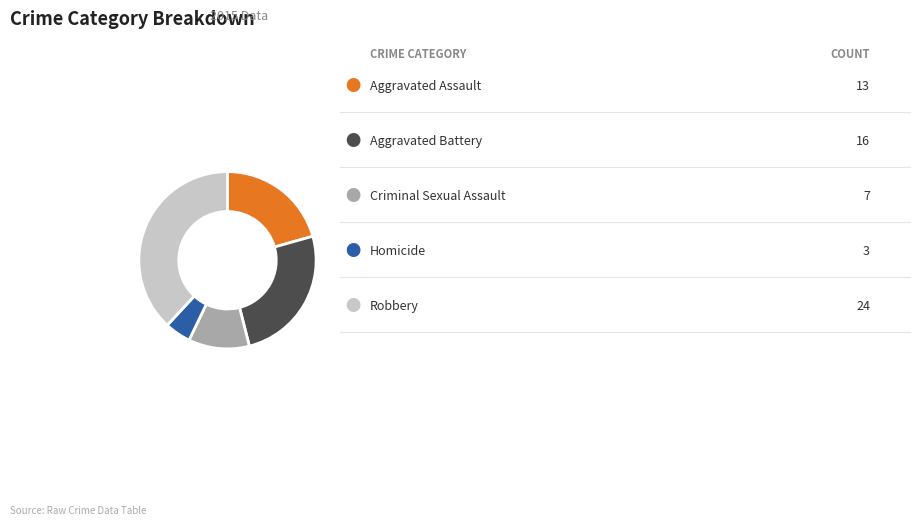

Does any single category account for the majority?

No